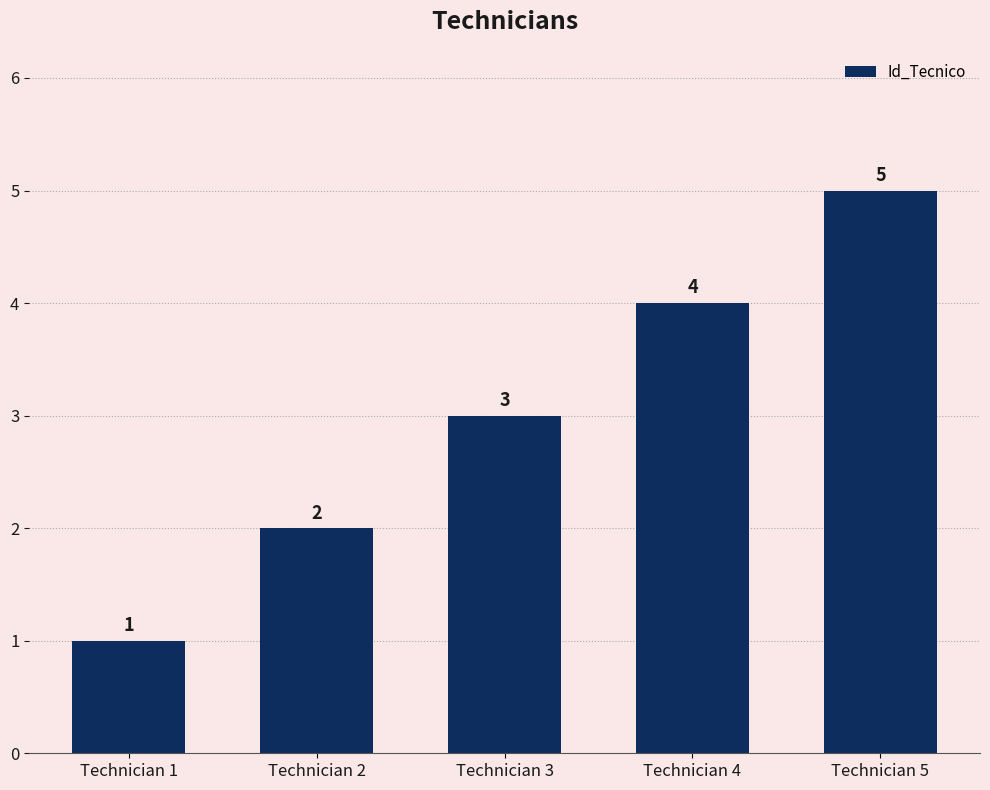

What is the sum of the values at Technician 3 and Technician 4?

7